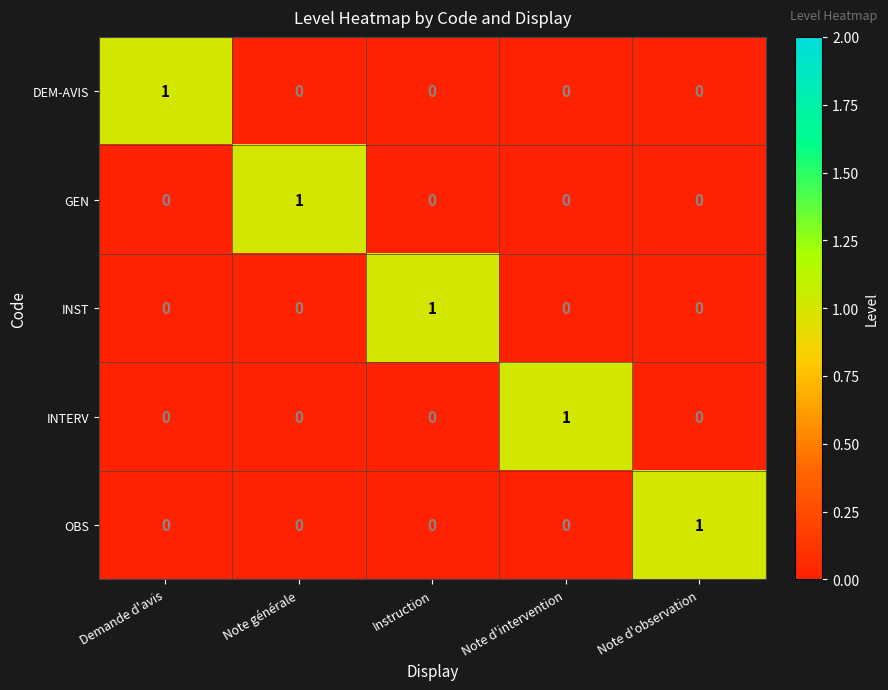

What is the total value across all series at Note générale?

1